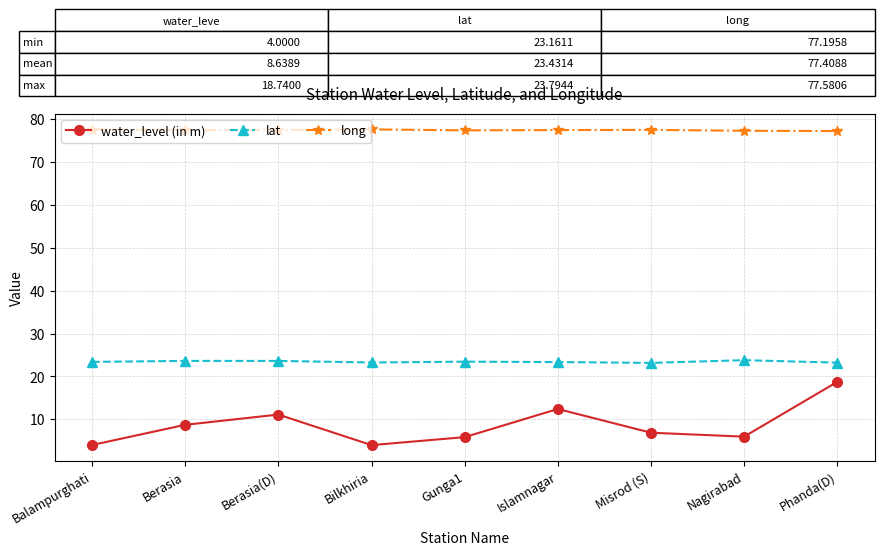

Where is the first local minimum for water_level (in m)?

Bilkhiria